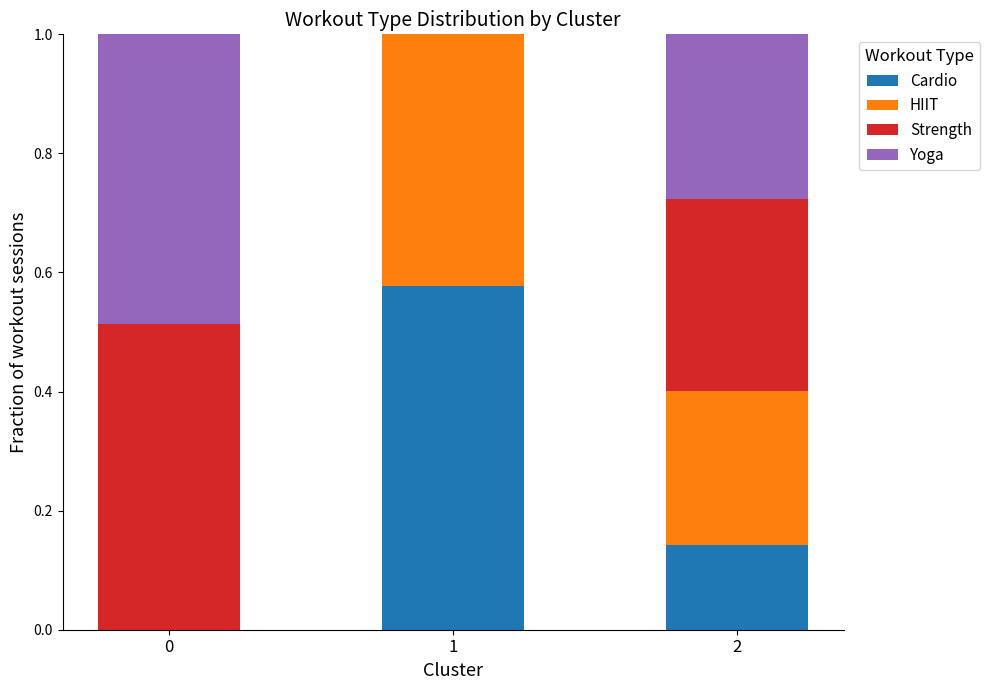

What is the total value across all series at 0?

1.0